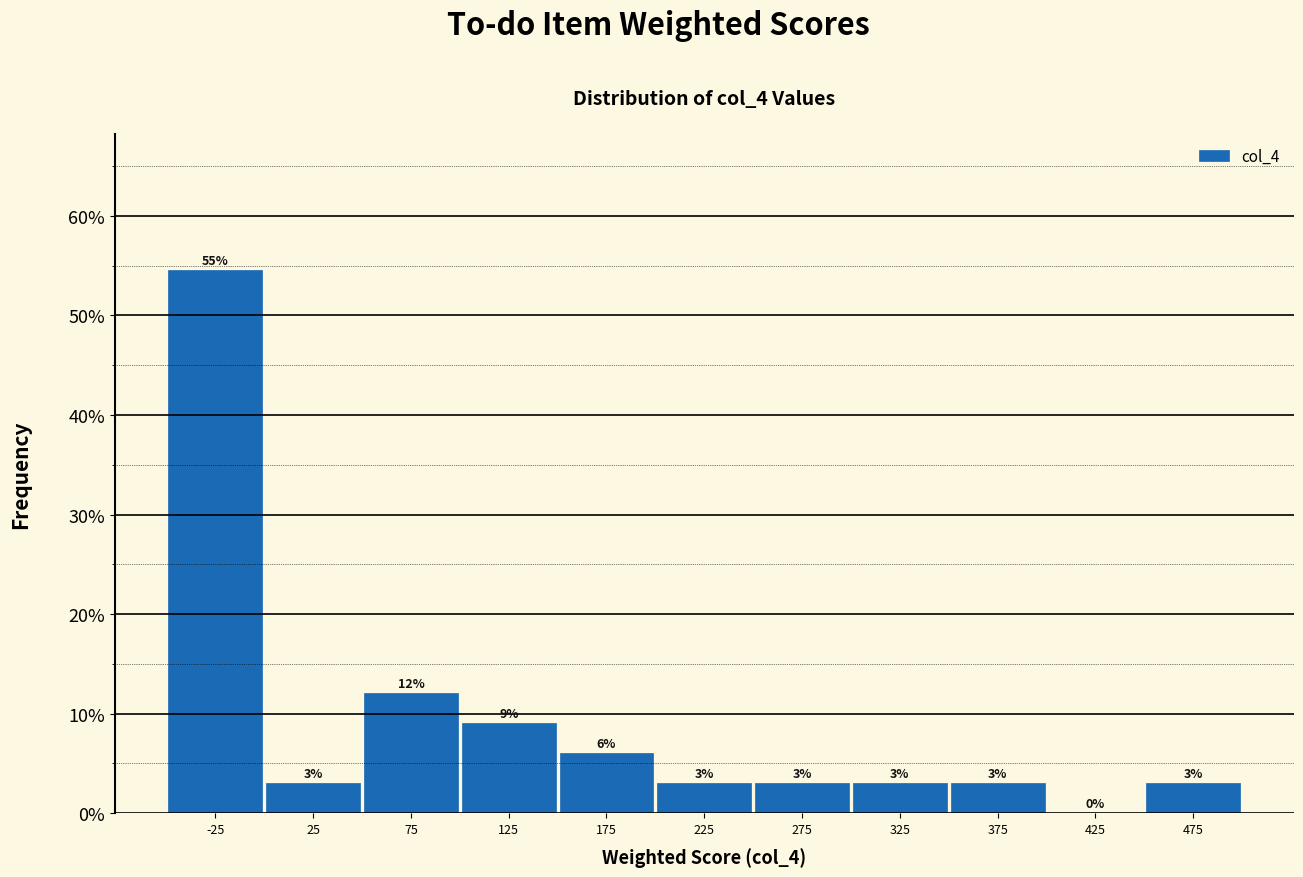

At which label does the data first exceed 3?

-25